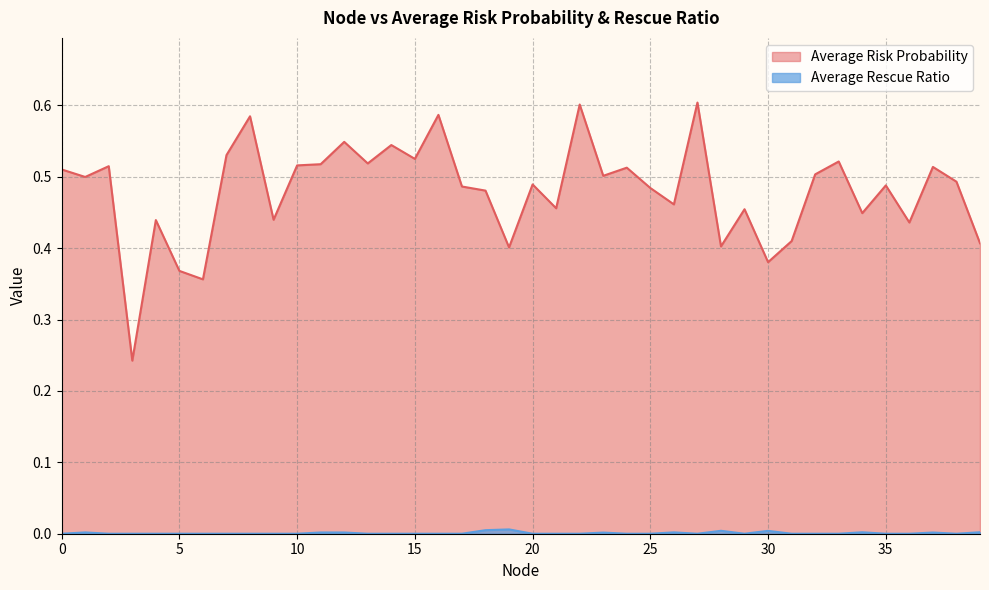

Reading left to right, list all the values displayed in this chart.

Average Risk Probability: 0.5	0.5	0.5	0.2	0.4	0.4	0.4	0.5	0.6	0.4	0.5	0.5	0.5	0.5	0.5	0.5	0.6	0.5	0.5	0.4	0.5	0.5	0.6	0.5	0.5	0.5	0.5	0.6	0.4	0.5	0.4	0.4	0.5	0.5	0.4	0.5	0.4	0.5	0.5	0.4
Average Rescue Ratio: 0.0	0.0	0.0	0.0	0.0	0.0	0.0	0.0	0.0	0.0	0.0	0.0	0.0	0.0	0.0	0.0	0.0	0.0	0.0	0.0	0.0	0.0	0.0	0.0	0.0	0.0	0.0	0.0	0.0	0.0	0.0	0.0	0.0	0.0	0.0	0.0	0.0	0.0	0.0	0.0